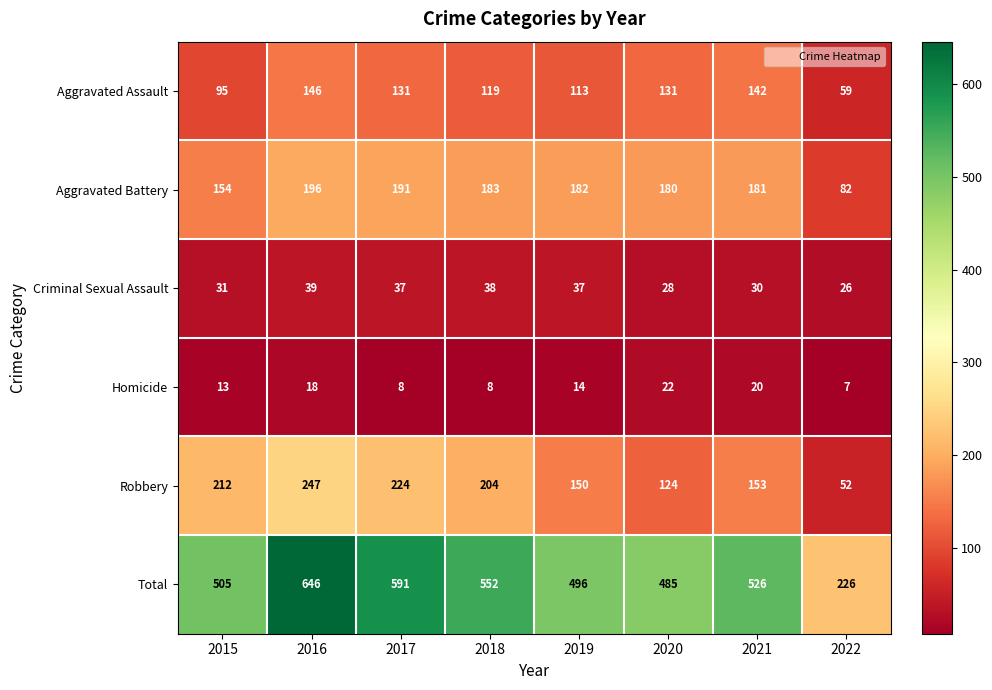

What is the difference between the Aggravated Battery values at 2022 and 2015?

72